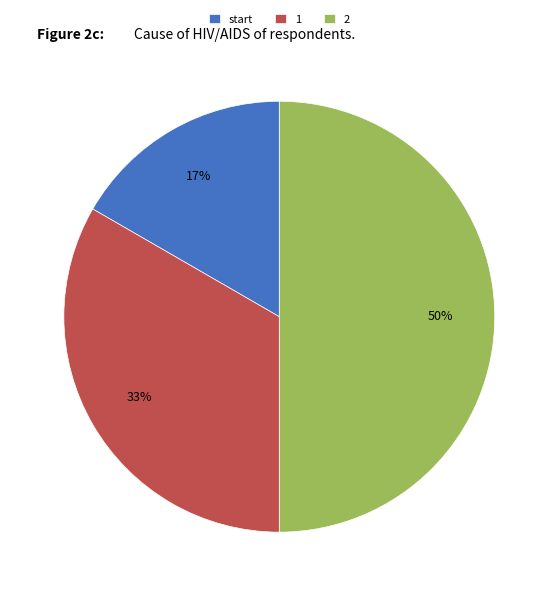

Rank the categories by value from lowest to highest.

start, 1, 2